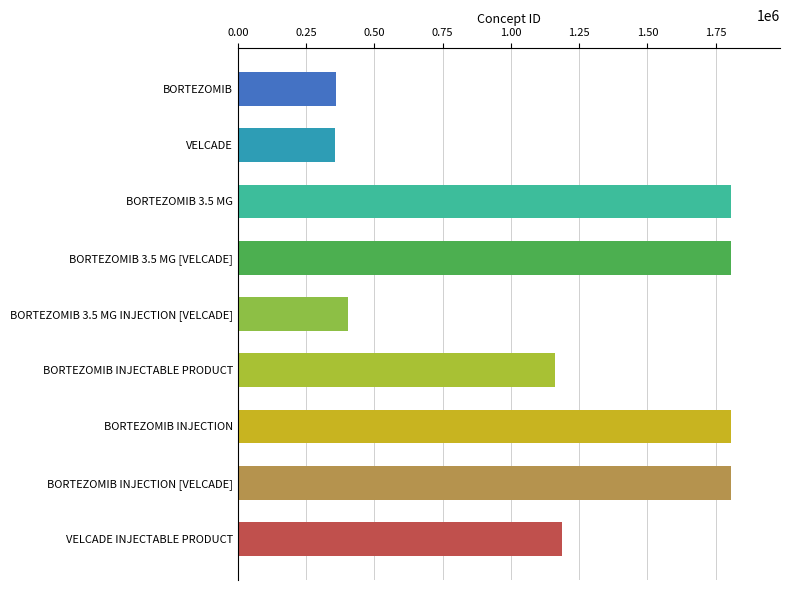

What is the value of the 9th bar from the top?

1187756